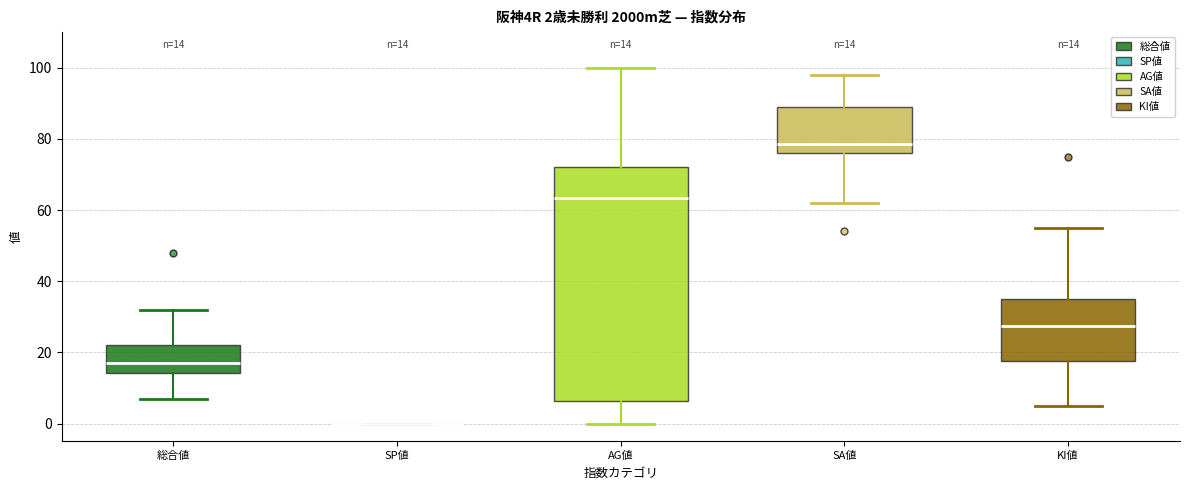

Which box is the tallest, from its lower edge to its upper edge?

AG値